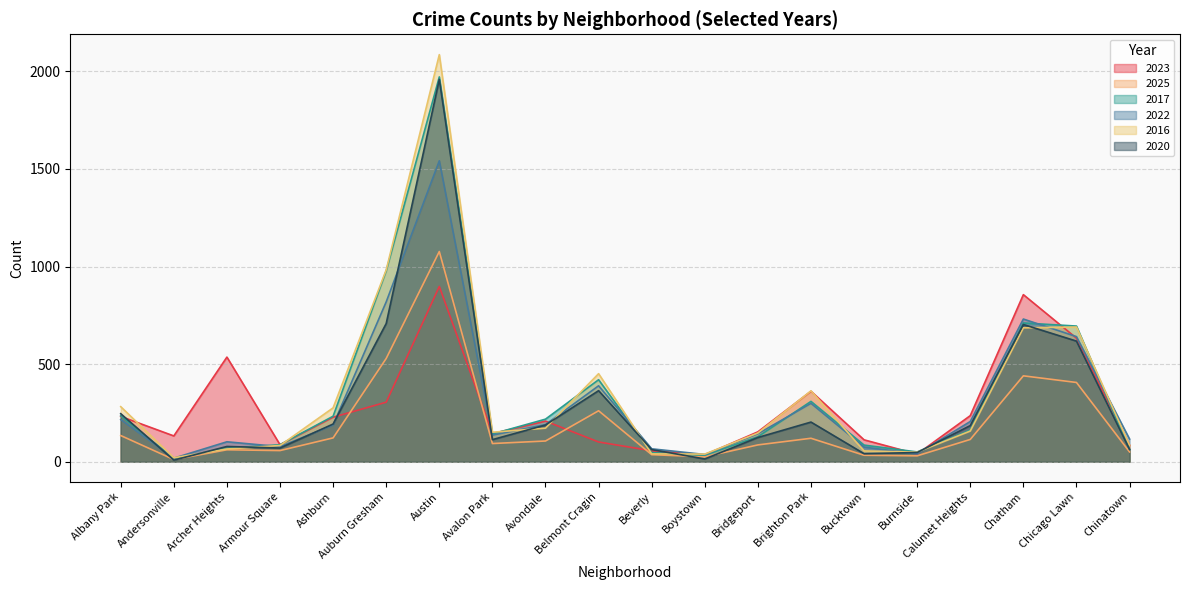

At how many categories does at least one series exceed 63?

18